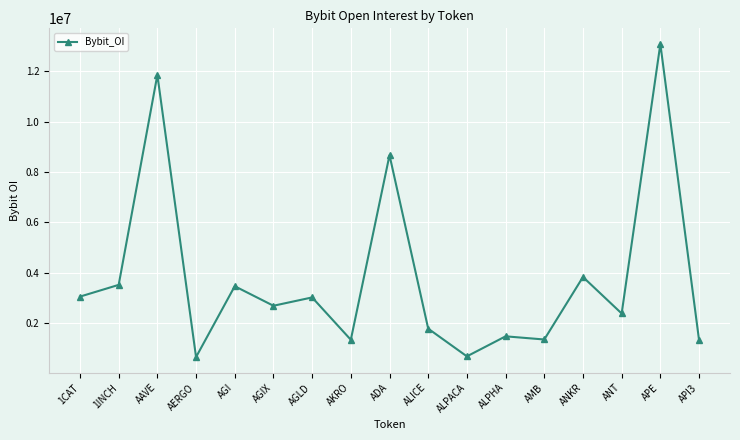

What is the difference between the values at 1CAT and AAVE?

8797712